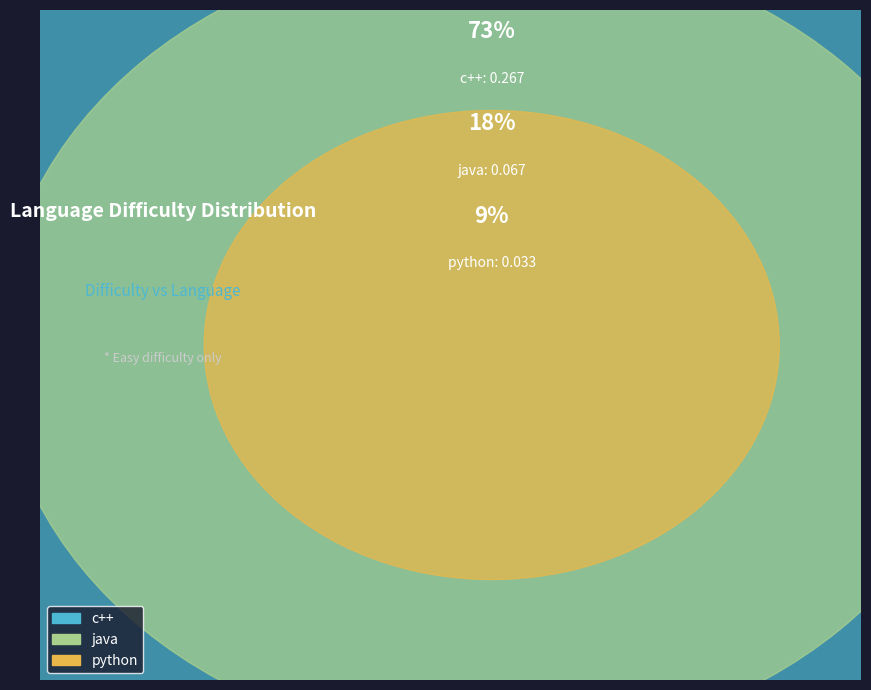

True or false: hard accounts for 13% of the total.

False